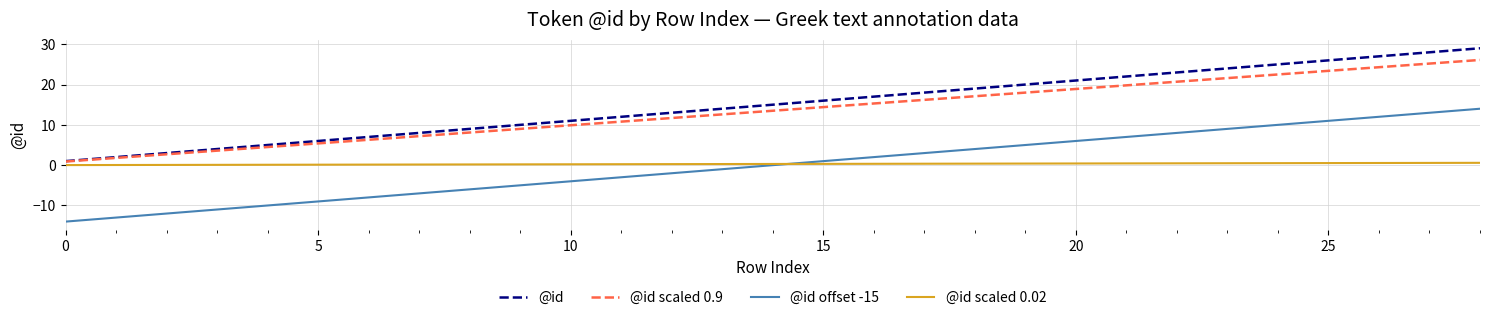

True or false: @id scaled 0.9 and @id scaled 0.02 intersect in this chart.

False